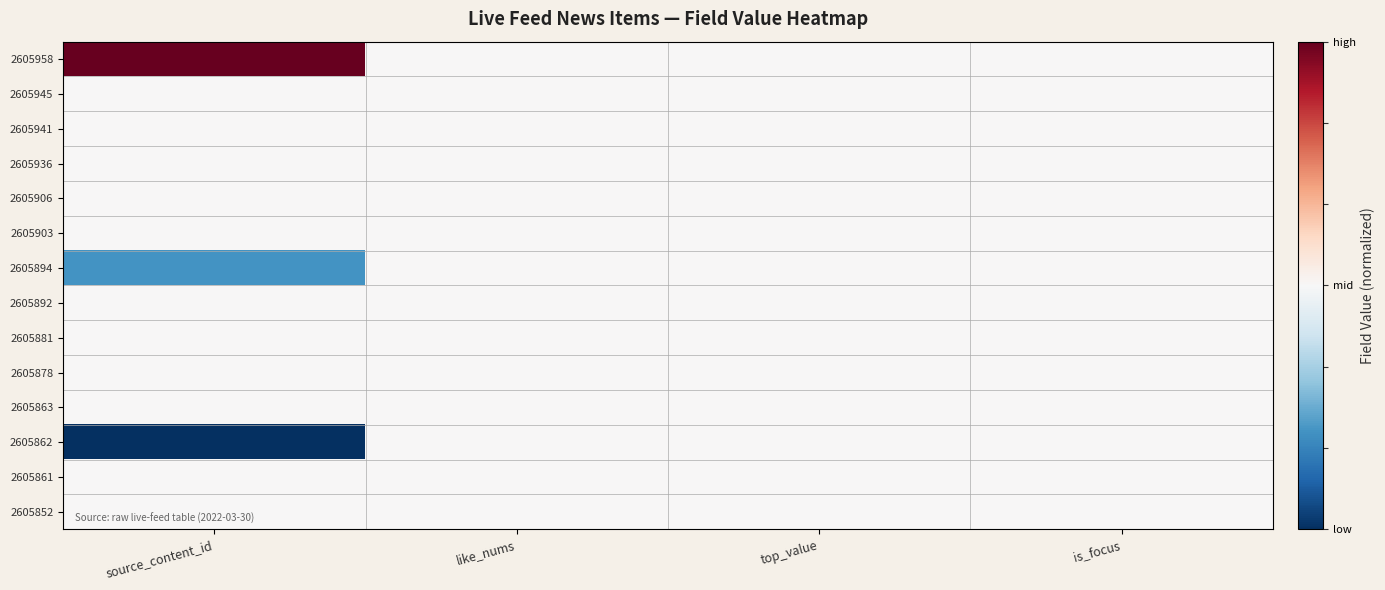

At like_nums, list the series in order from largest to smallest.

2605958, 2605945, 2605941, 2605936, 2605906, 2605903, 2605894, 2605892, 2605881, 2605878, 2605863, 2605862, 2605861, 2605852